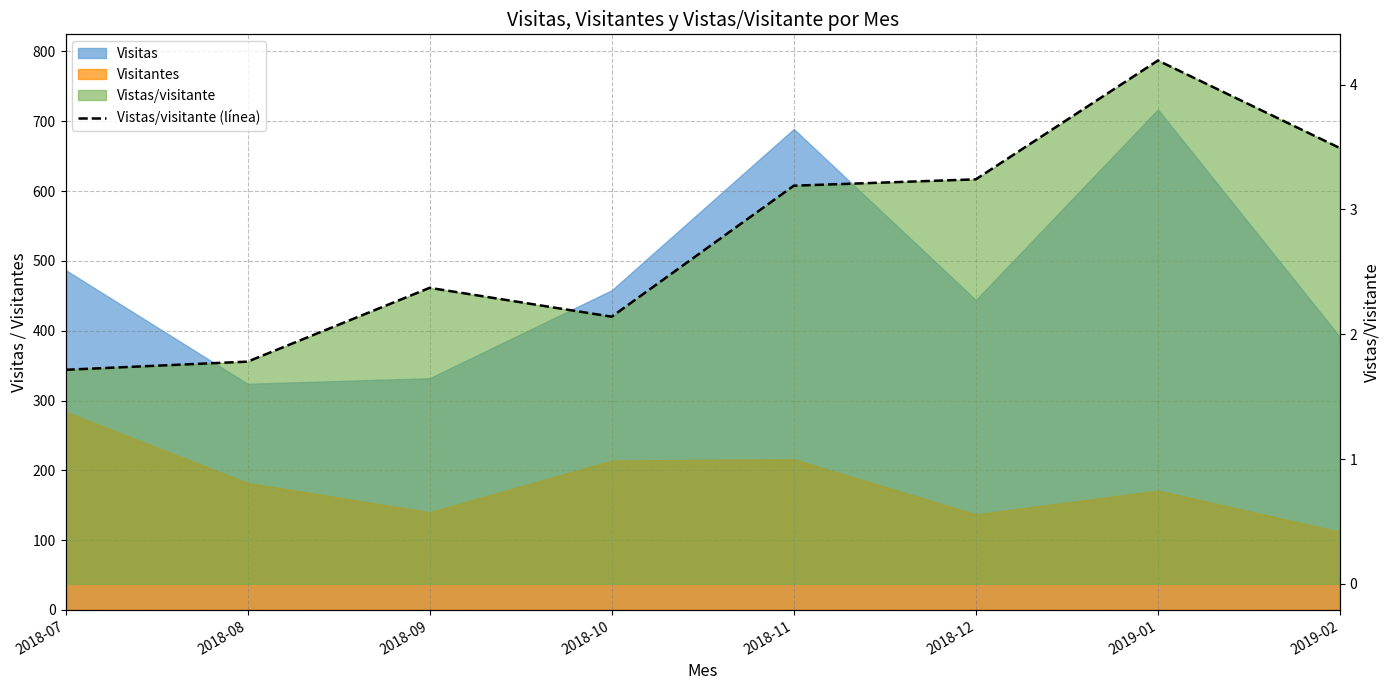

Where is the first local maximum?

2018-09